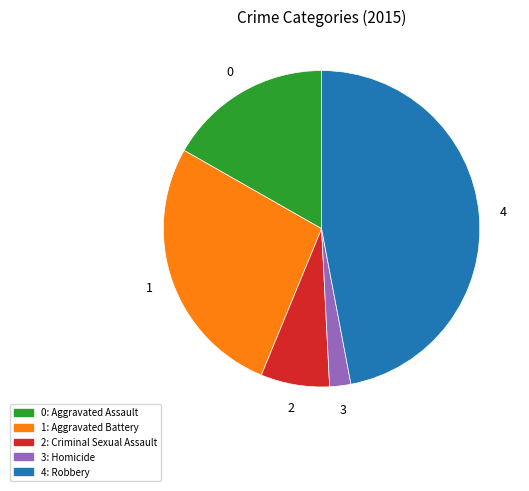

Does any single category account for the majority?

No